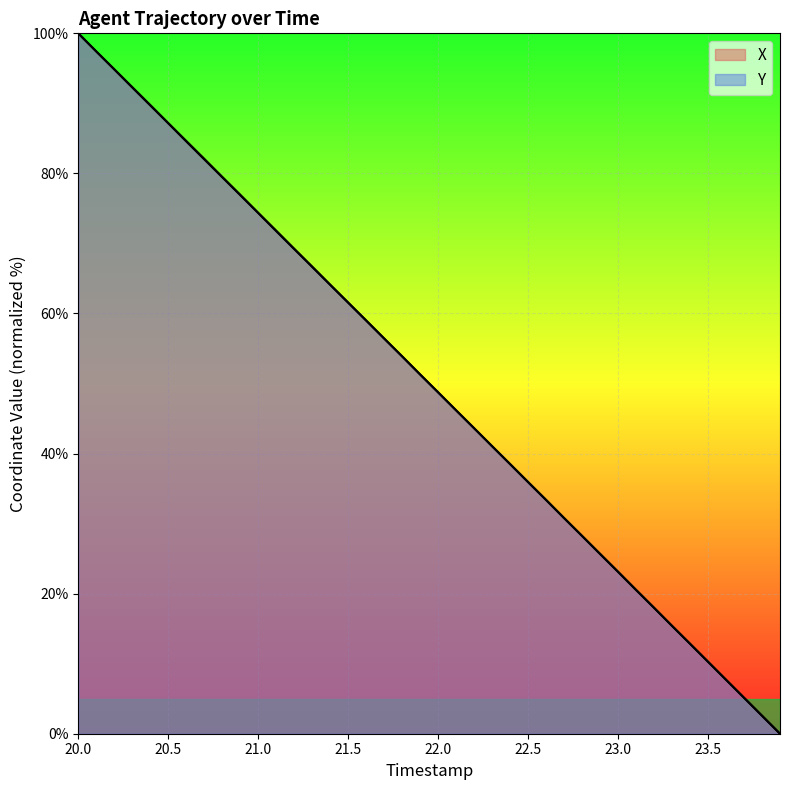

At which label does Y first exceed 51?

20.0